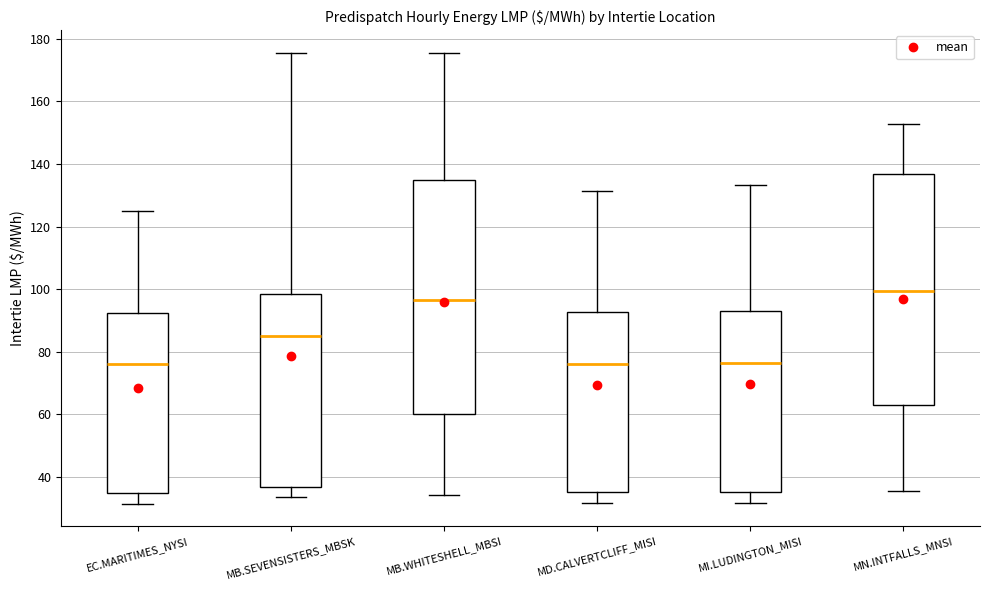

Where is the upper edge of the box for MB.SEVENSISTERS_MBSK on the y-axis? The values are not printed on the chart, so give them approximately, as read against the axis.

98